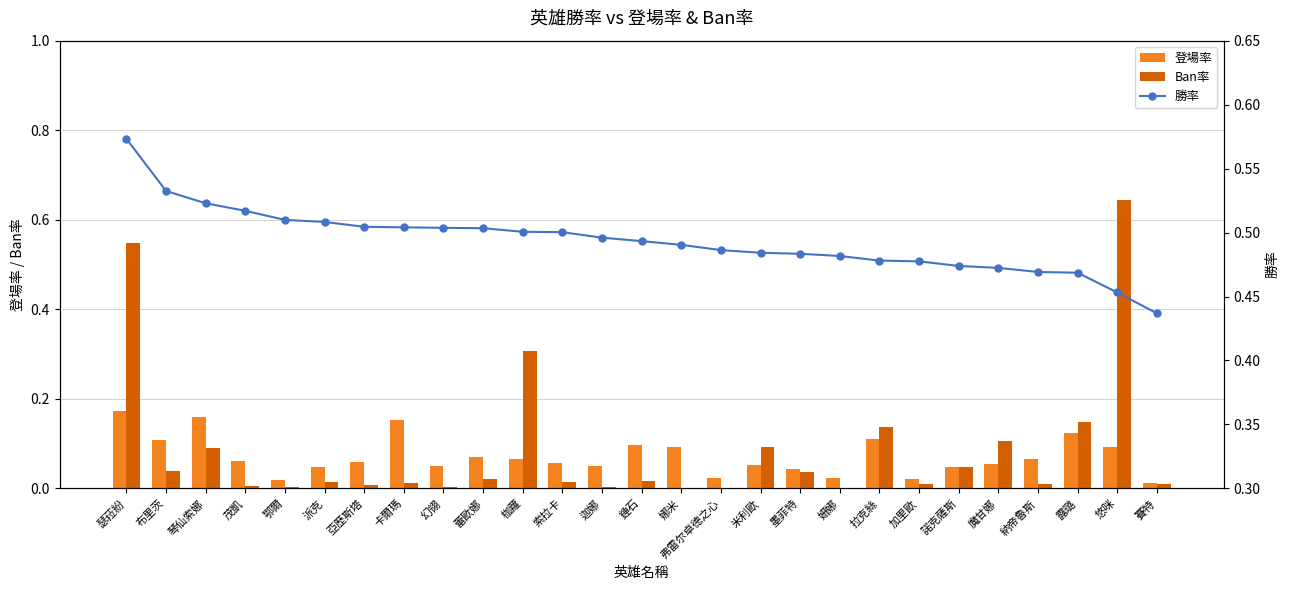

What is the difference between the second highest and minimum values in the 勝率 series?

0.1